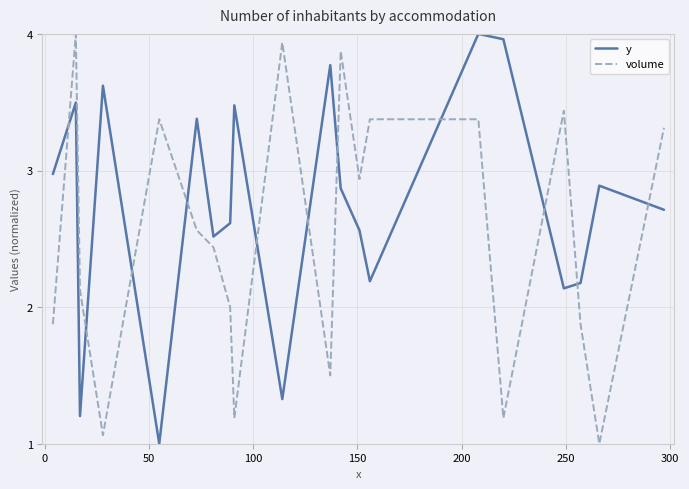

True or false: y has more than 1 points higher than both neighbors.

True